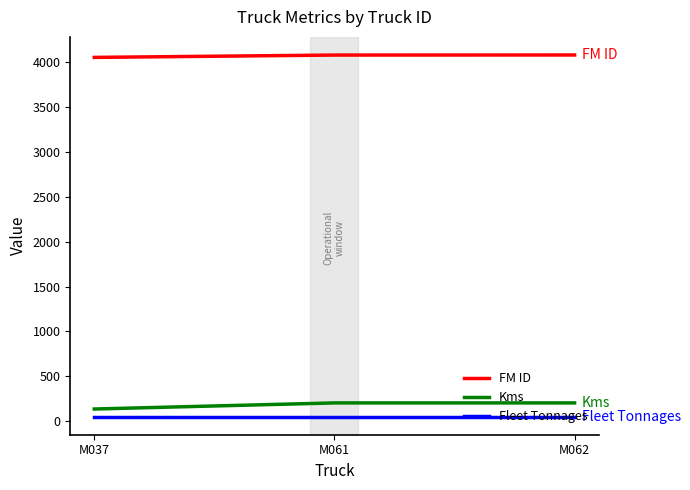

What is the maximum value for FM ID?

4081